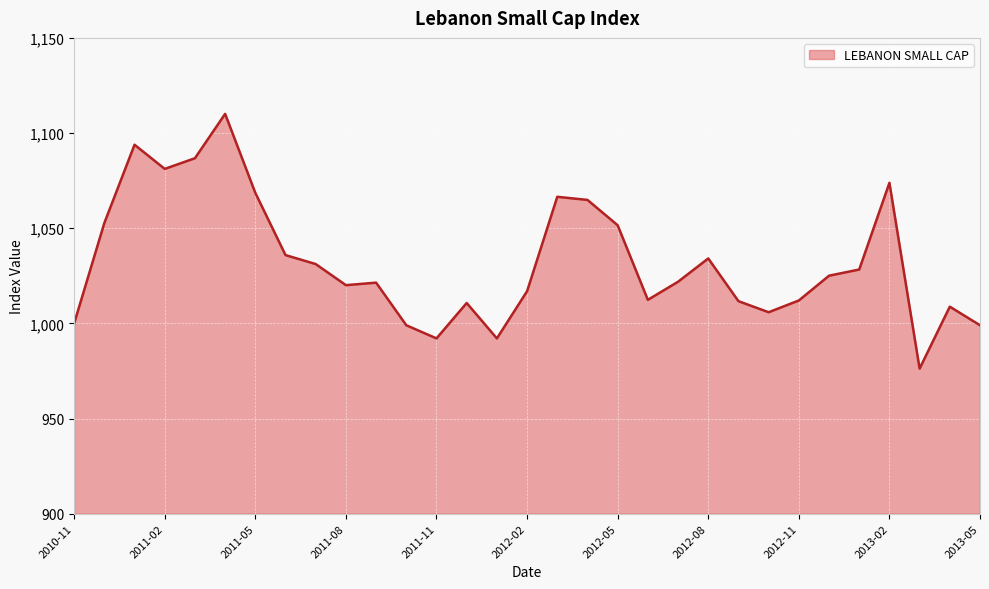

What is the maximum value shown in the chart?

1110.1